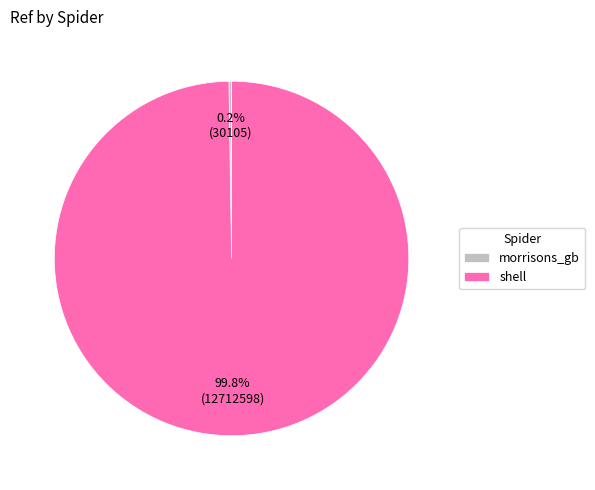

What percentage is NOT represented by shell?

0.2%